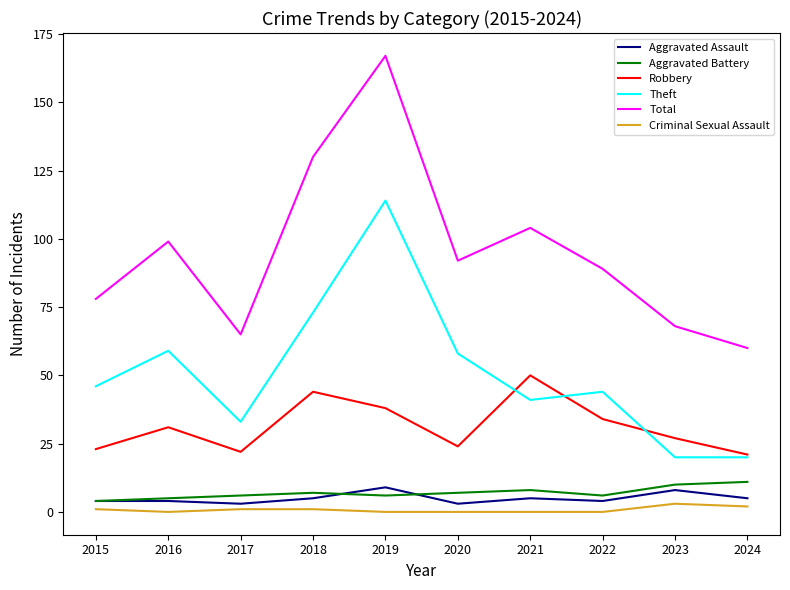

Which label corresponds to the largest value in the chart?

2019